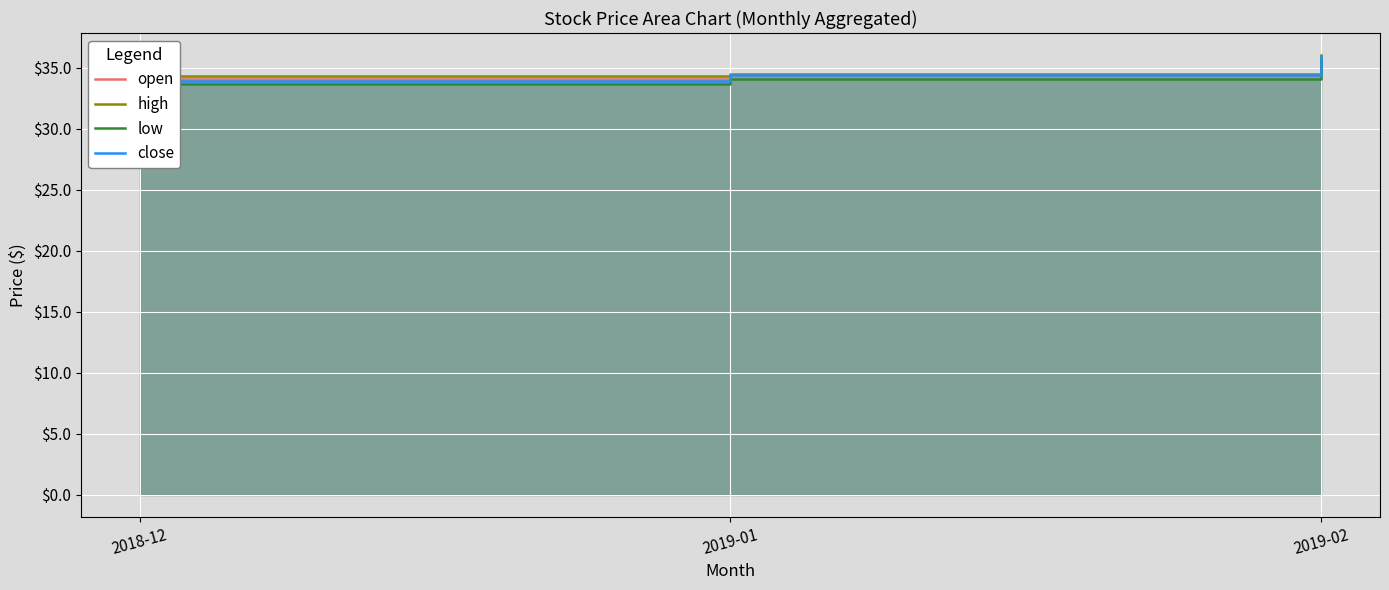

Which series has the largest total across all categories?

high